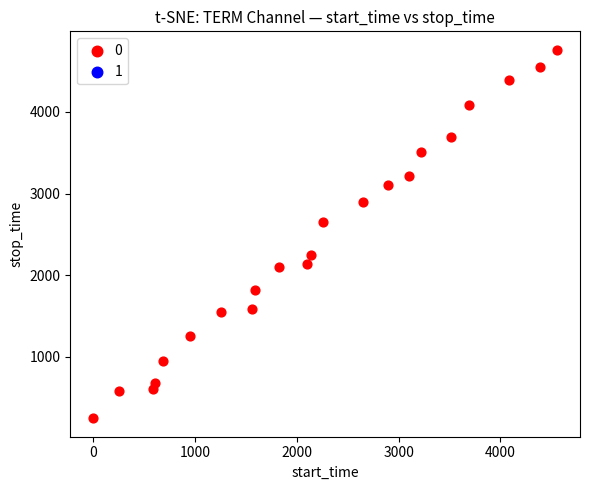

What Y value in the scatter plot is closest to 2505?

2647